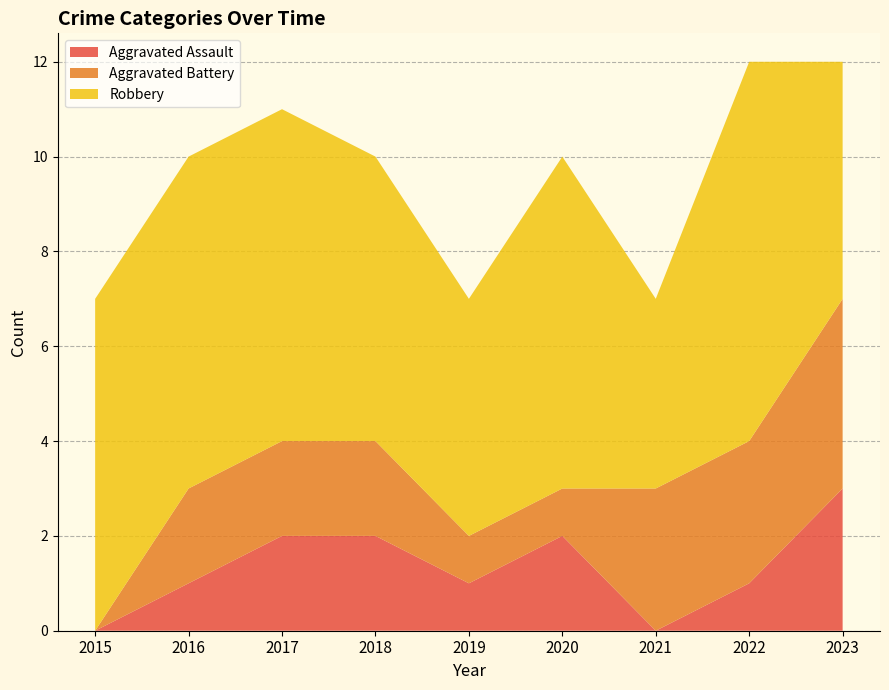

Reading left to right, list all the values displayed in this chart.

Aggravated Assault: 0	1	2	2	1	2	0	1	3
Aggravated Battery: 0	2	2	2	1	1	3	3	4
Robbery: 7	7	7	6	5	7	4	8	5